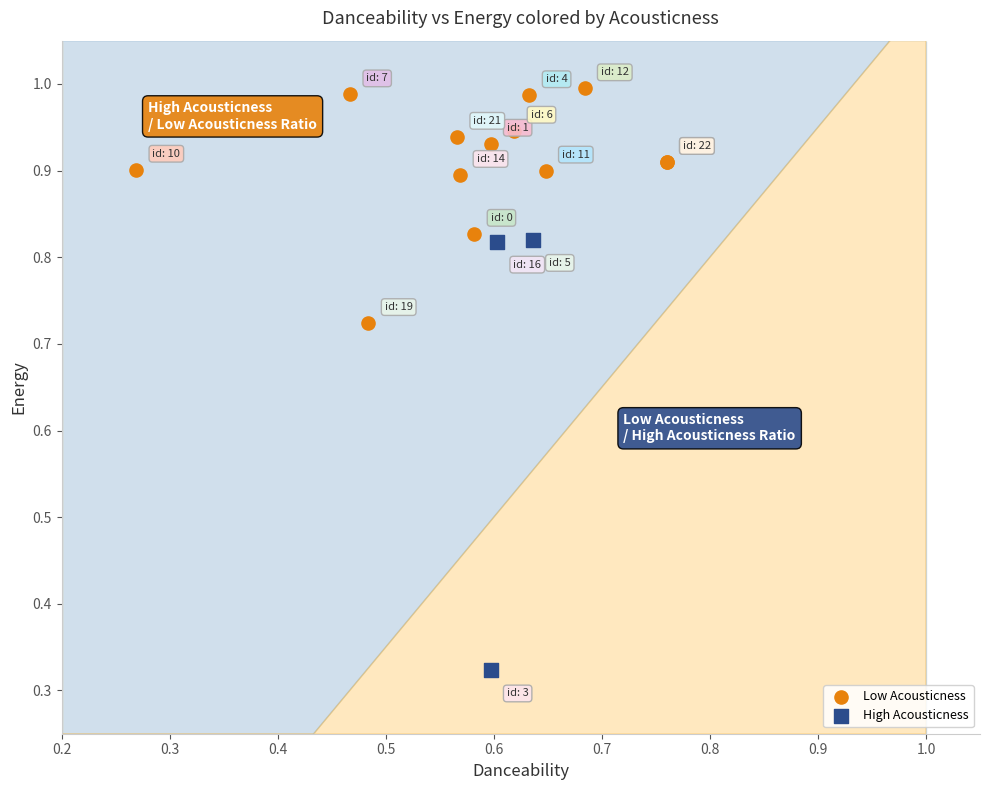

Which series reaches the maximum Y coordinate?

Low Acousticness